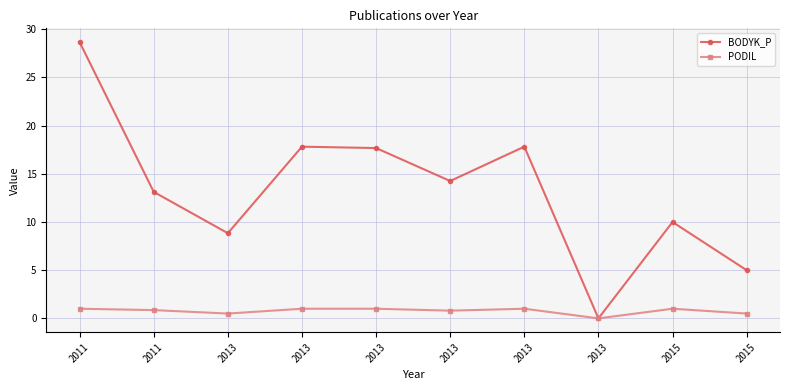

What is the value of the BODYK_P point at the 9th from the left?

10.0